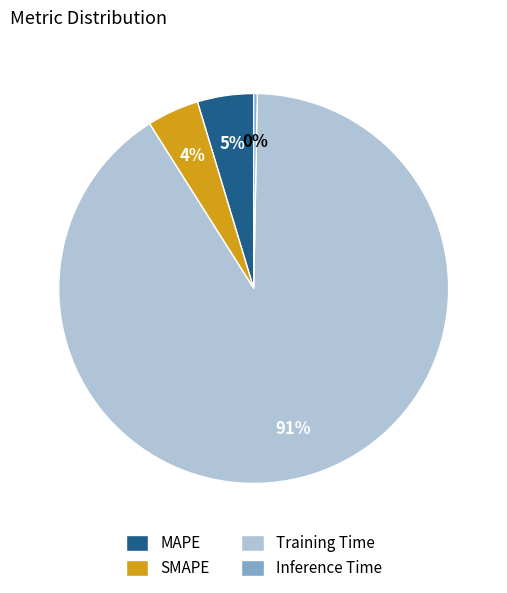

To the nearest percent, what portion does Training Time represent?

91%